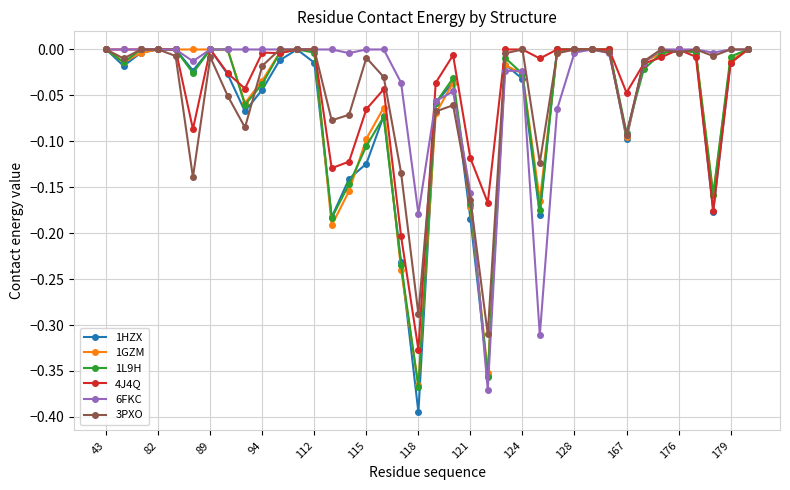

Which series has the largest range (max minus min)?

1HZX